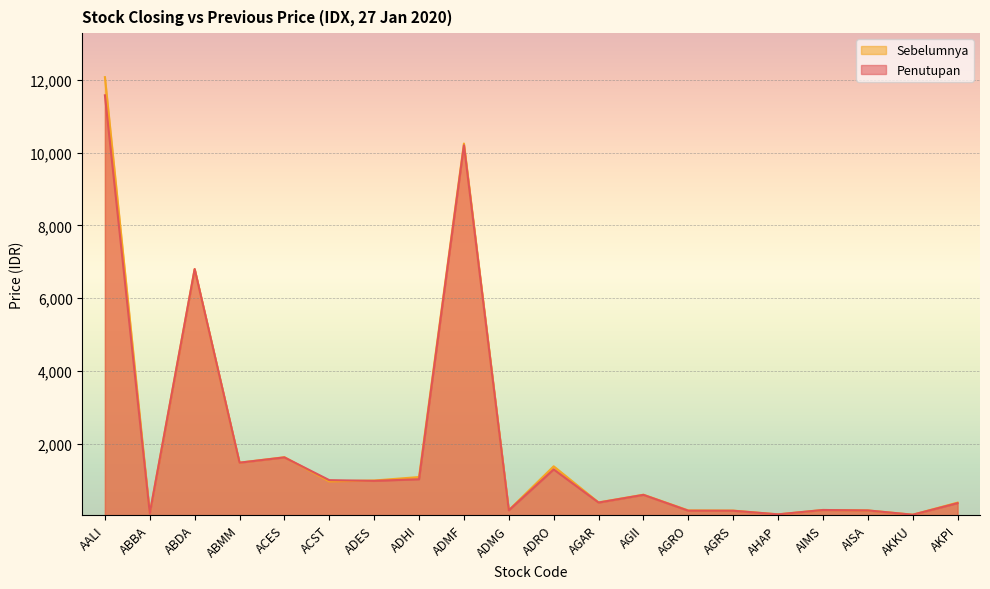

Rank the series by their average value, from highest to lowest.

Sebelumnya, Penutupan